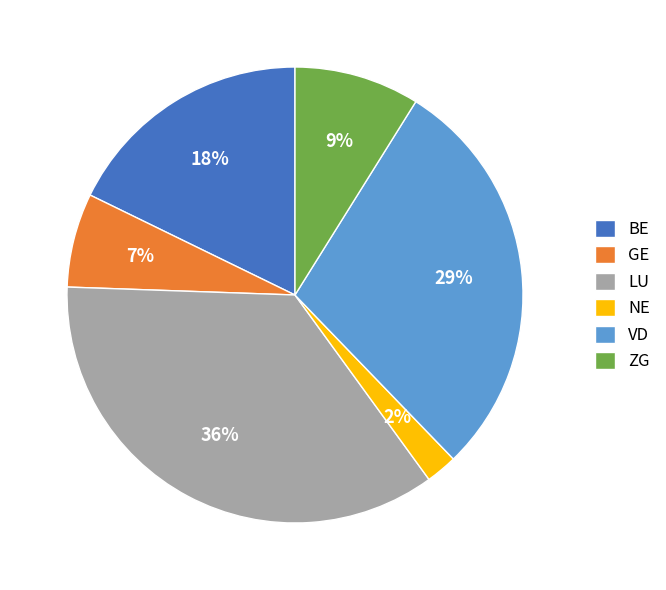

Does any single category account for the majority?

No